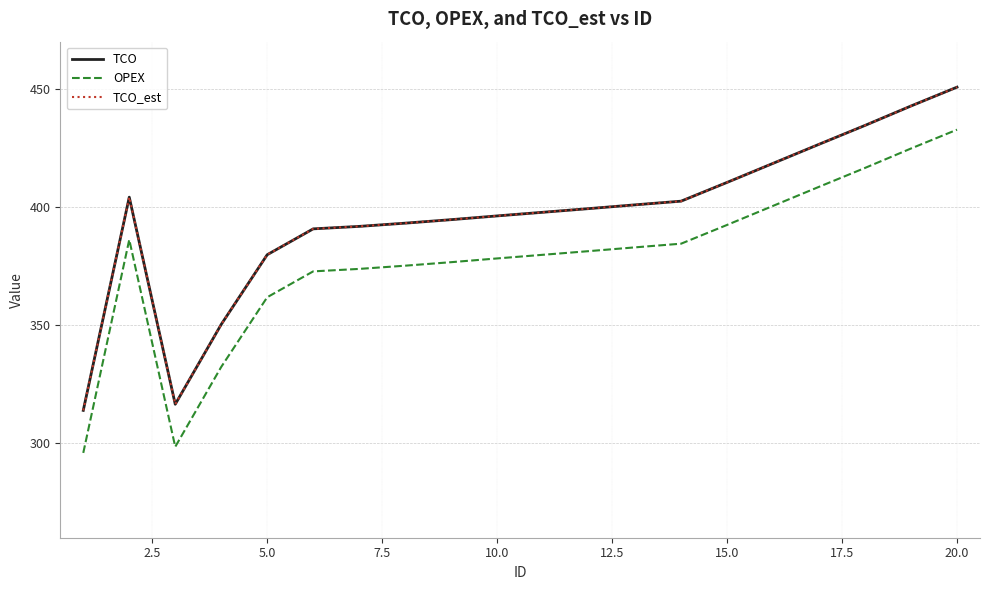

Does the chart have visible grid lines?

Yes